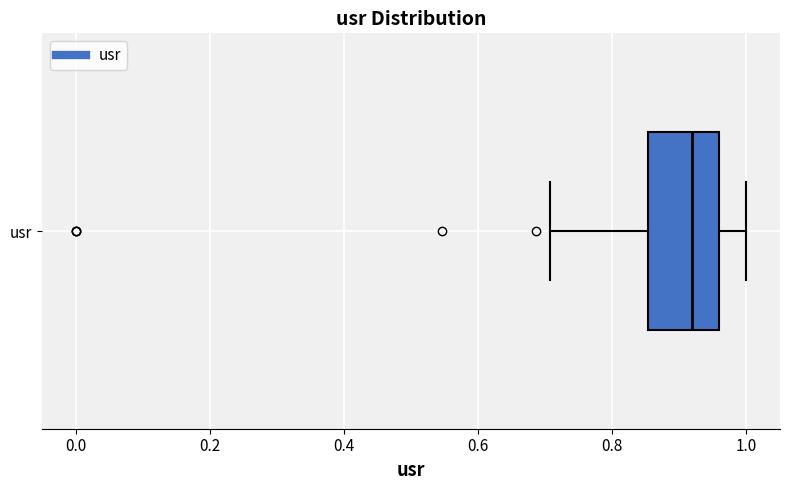

Read this box plot against the x-axis: the position of the median line, the range covered by the box, and the ends of both whiskers. The values are not printed on the chart, so give them approximately, as read against the axis.

median 0.92, box 0.86 to 0.96, whiskers 0.70 to 1.00